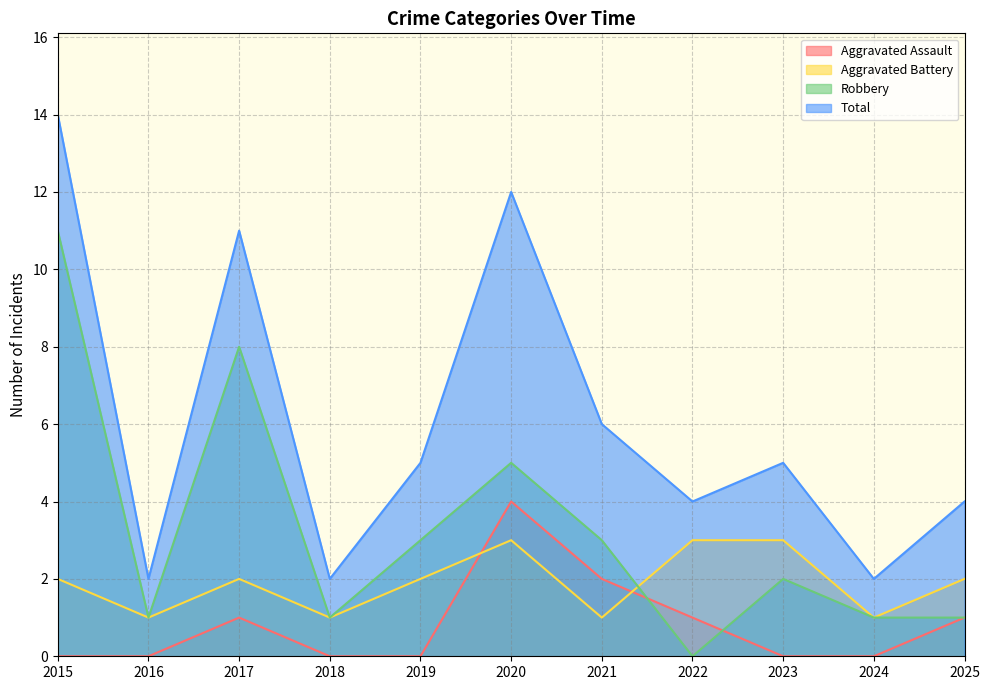

At 2021, list the series in order from largest to smallest.

Total, Robbery, Aggravated Assault, Aggravated Battery